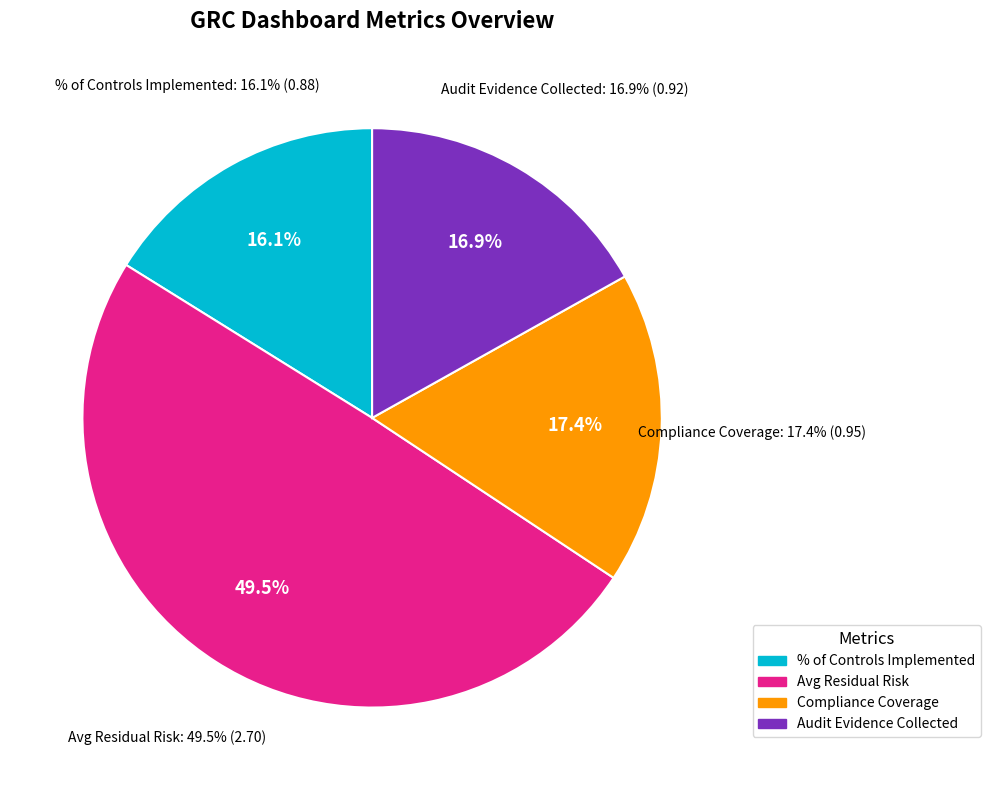

Which category has the smallest portion of the pie?

% of Controls Implemented